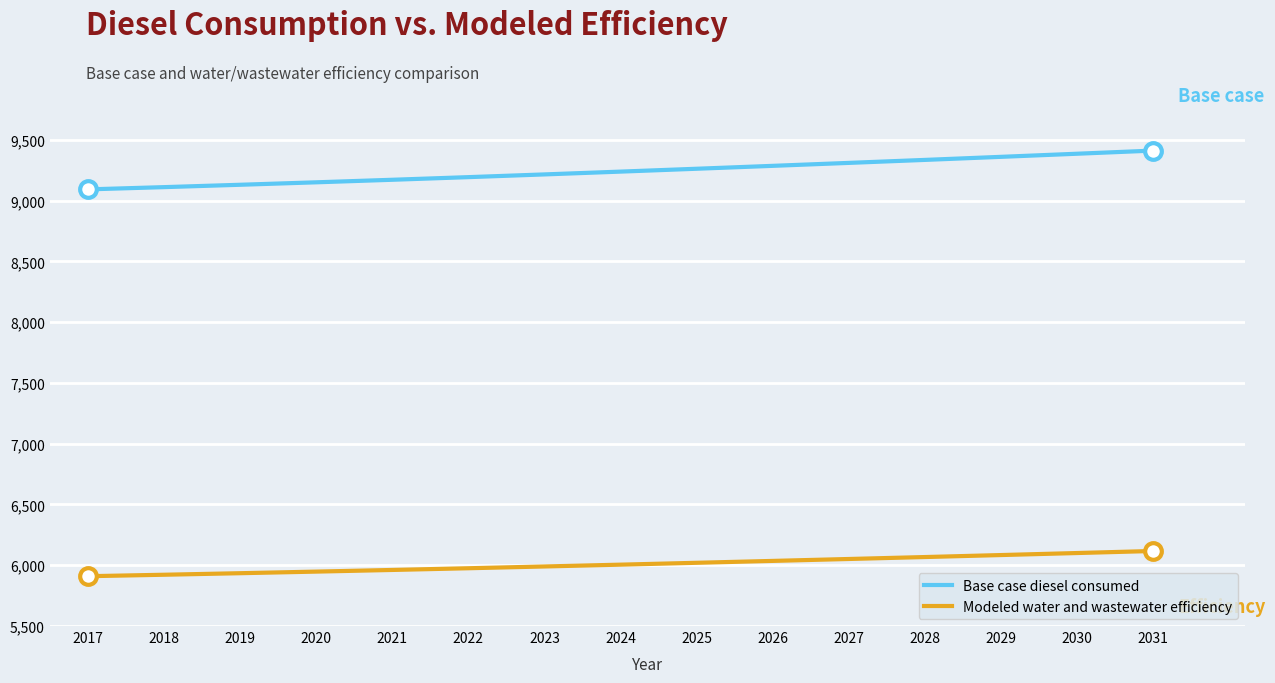

True or false: Modeled water and wastewater efficiency and Base case diesel consumed intersect in this chart.

False